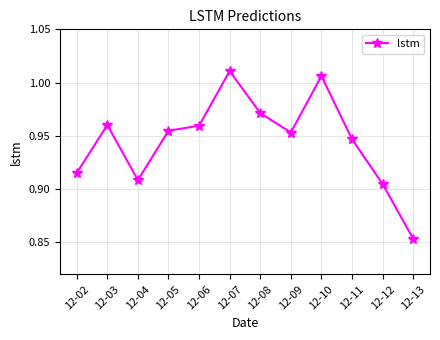

At which category does the data reach its first local peak?

12-03